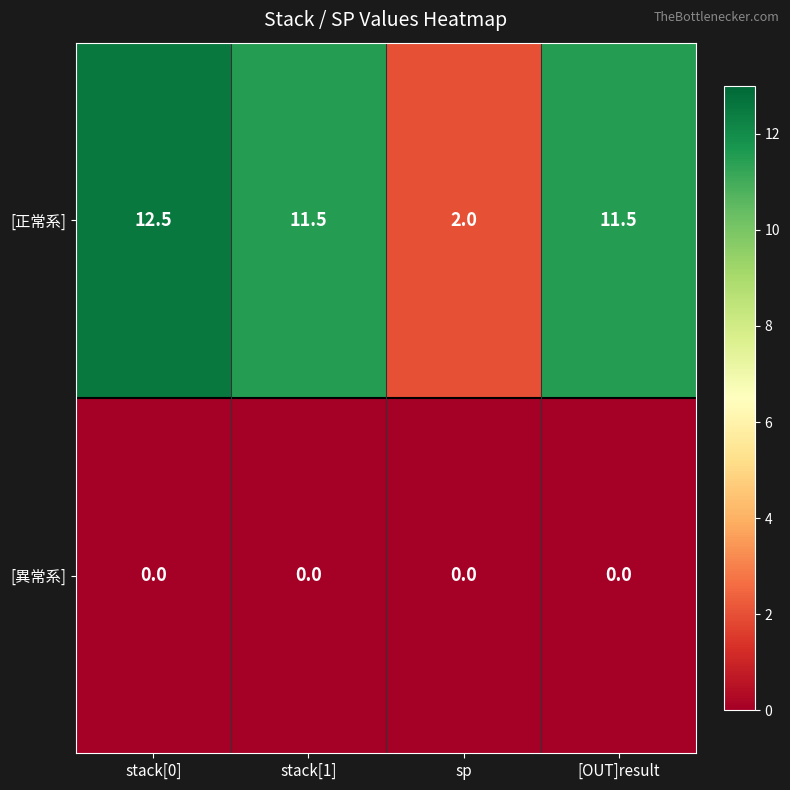

List the series in order of their peak value, lowest first.

[異常系], [正常系]